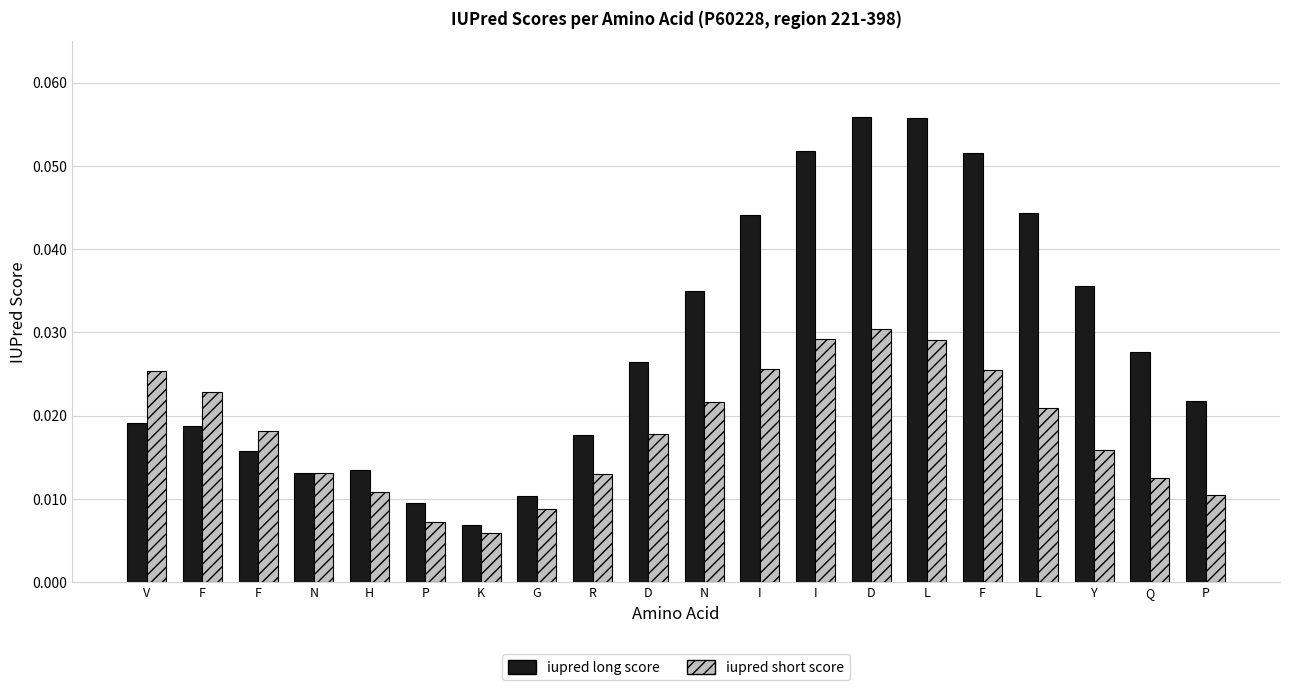

What are all the series names shown in the legend?

iupred long score, iupred short score